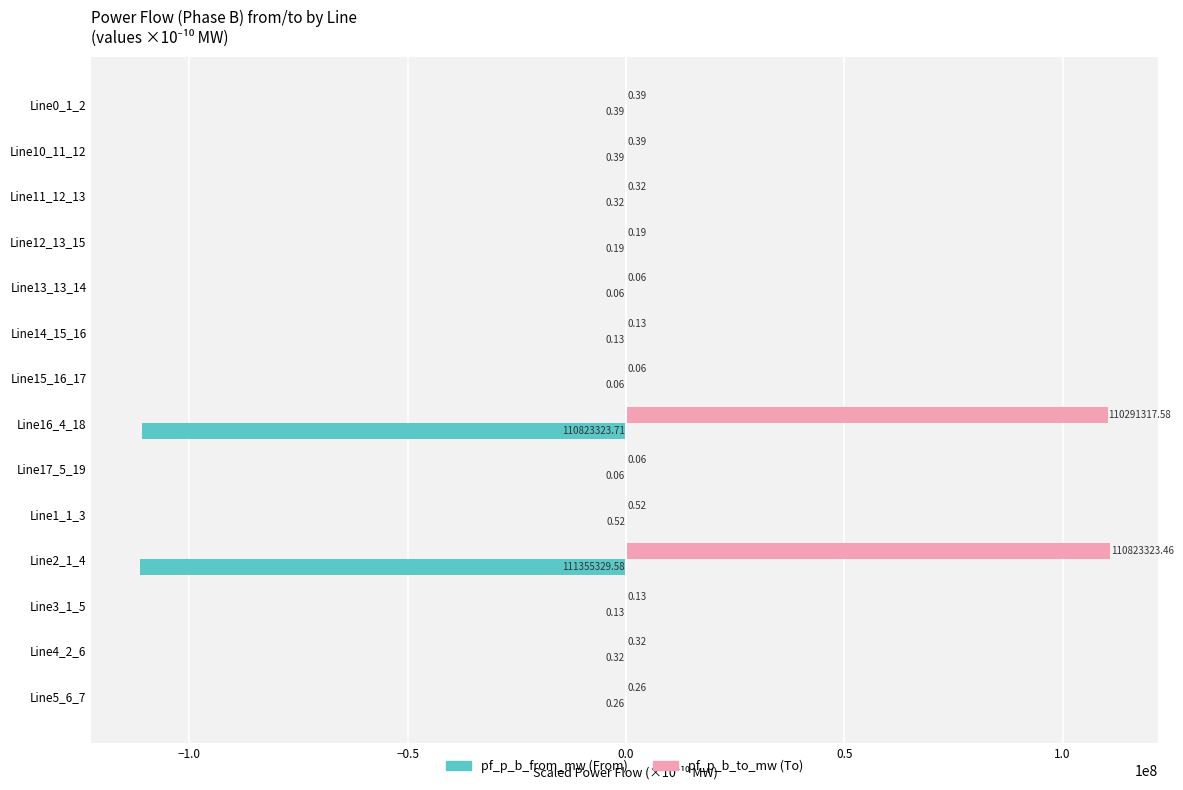

What is the maximum value shown in the chart?

110823323.5